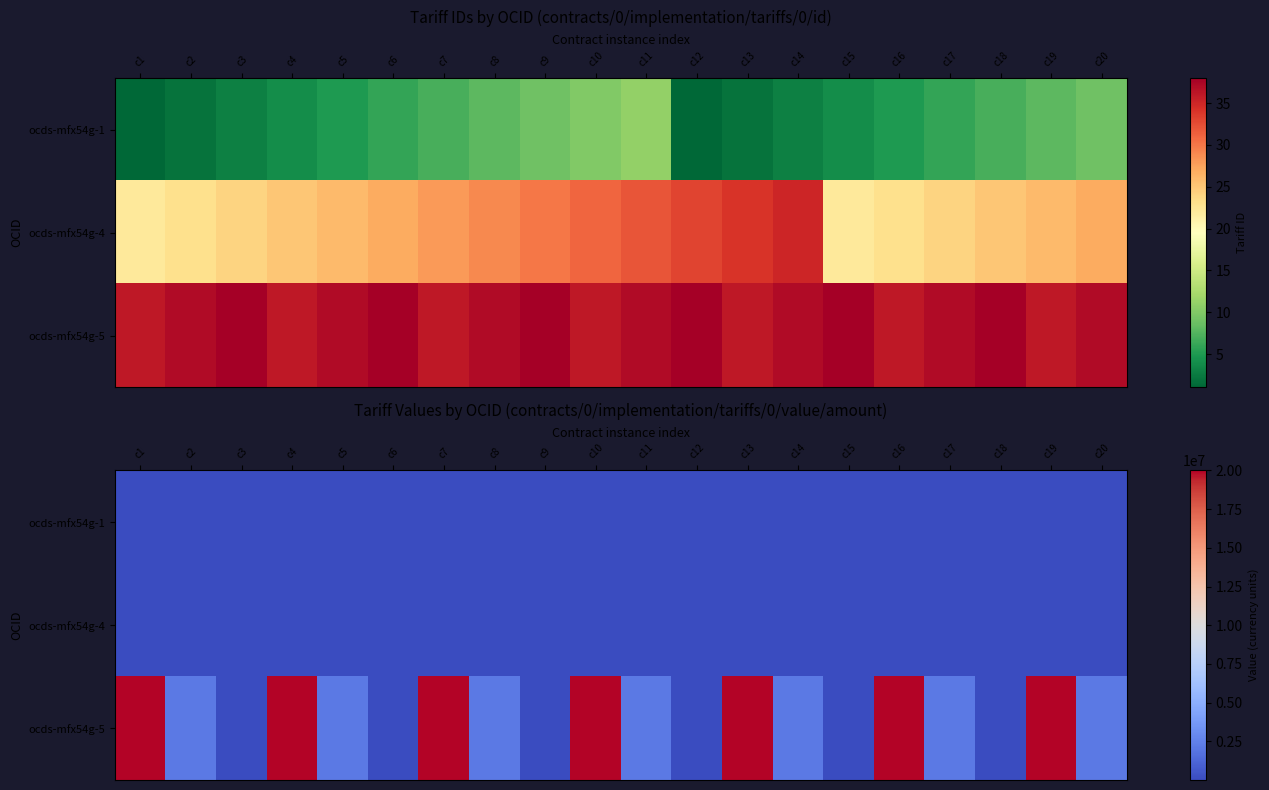

How many distinct data groups are displayed?

3